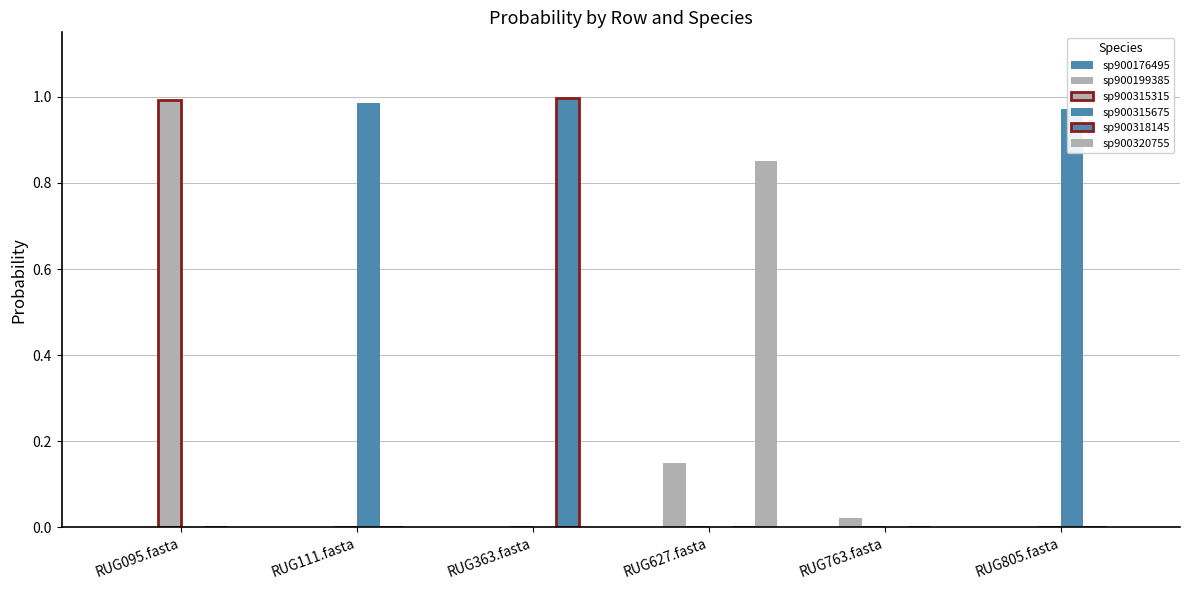

Which category has the highest value across all series?

RUG363.fasta